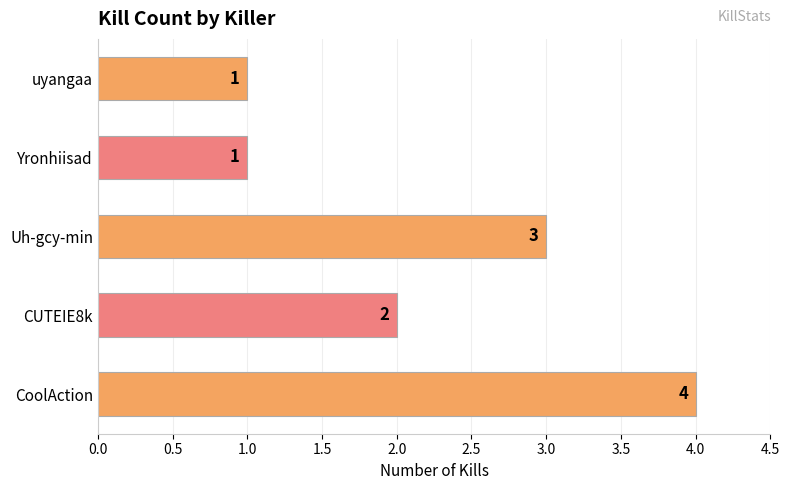

How many data points are less than 2?

2